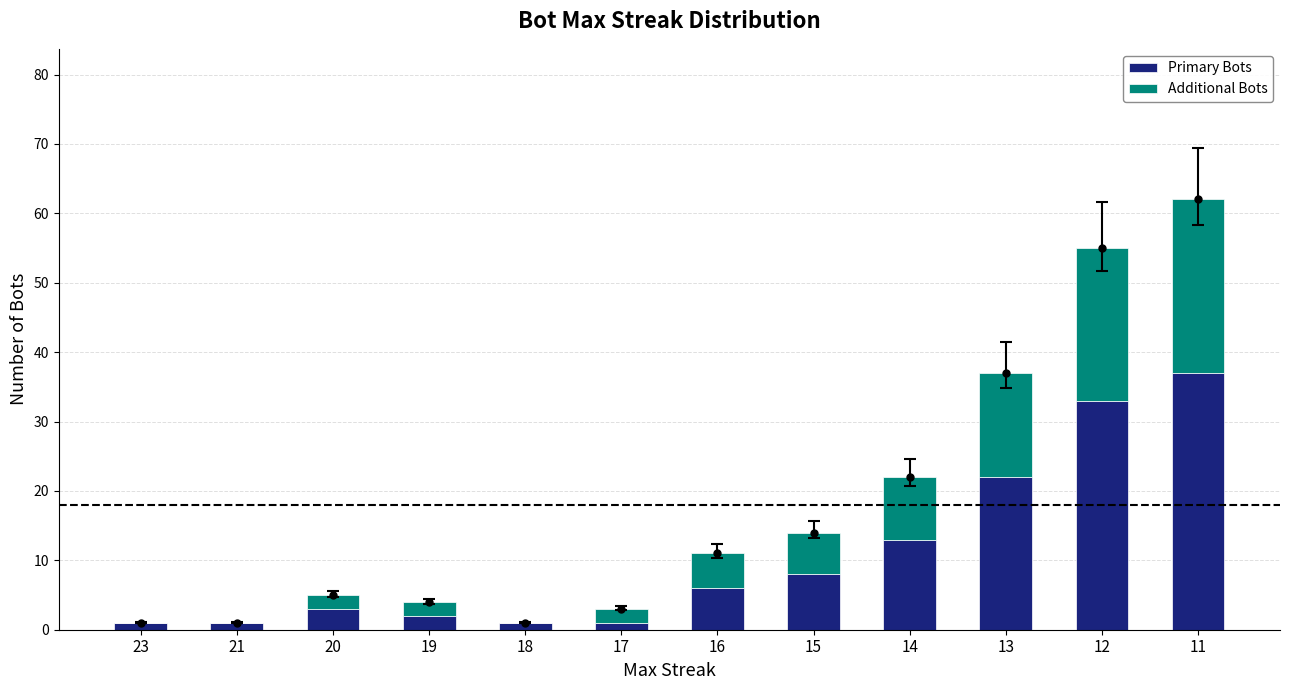

What is the maximum value for Primary Bots?

37